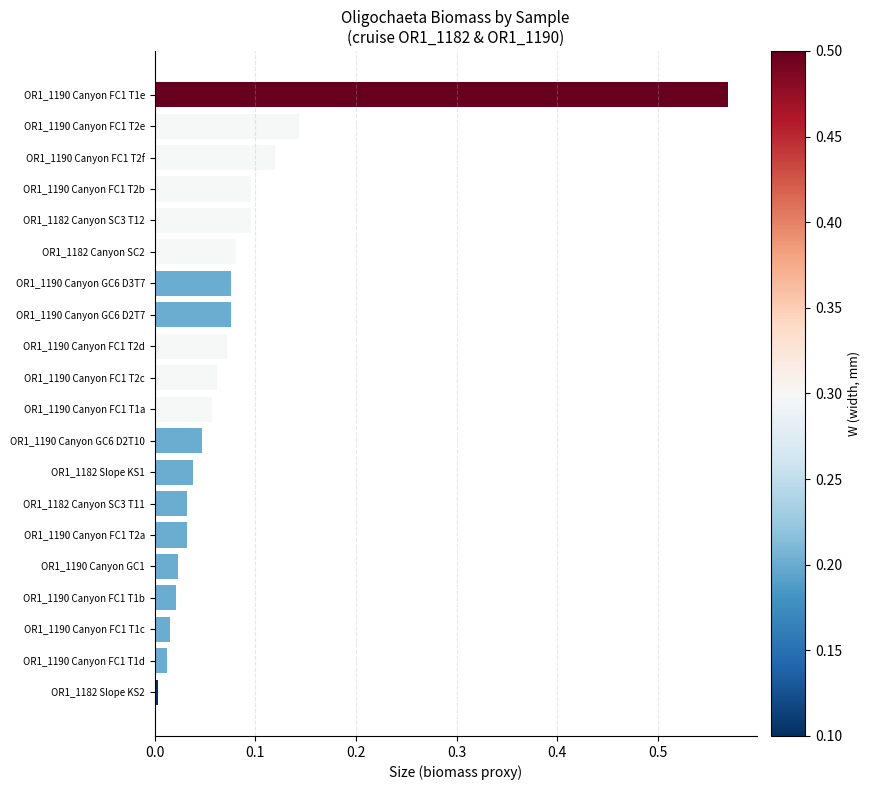

Between OR1_1190 Canyon FC1 T2e and OR1_1182 Canyon SC3 T11, which is larger?

OR1_1190 Canyon FC1 T2e